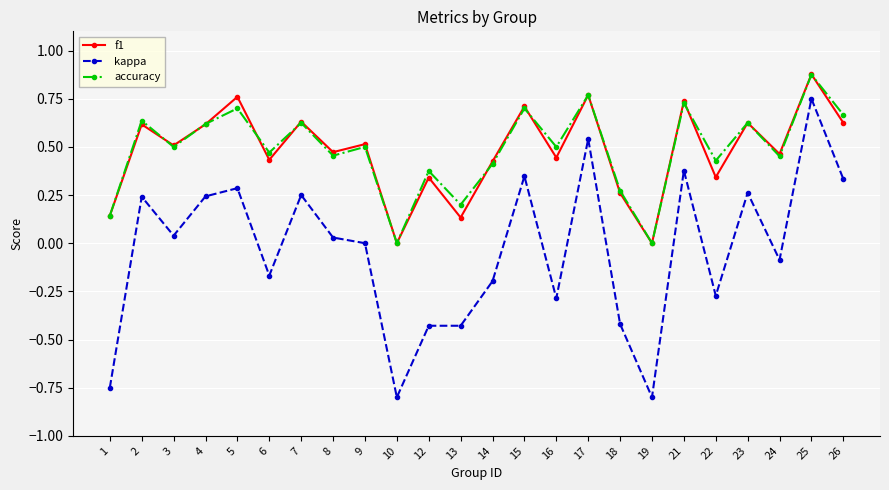

True or false: f1 and kappa cross at least once.

False